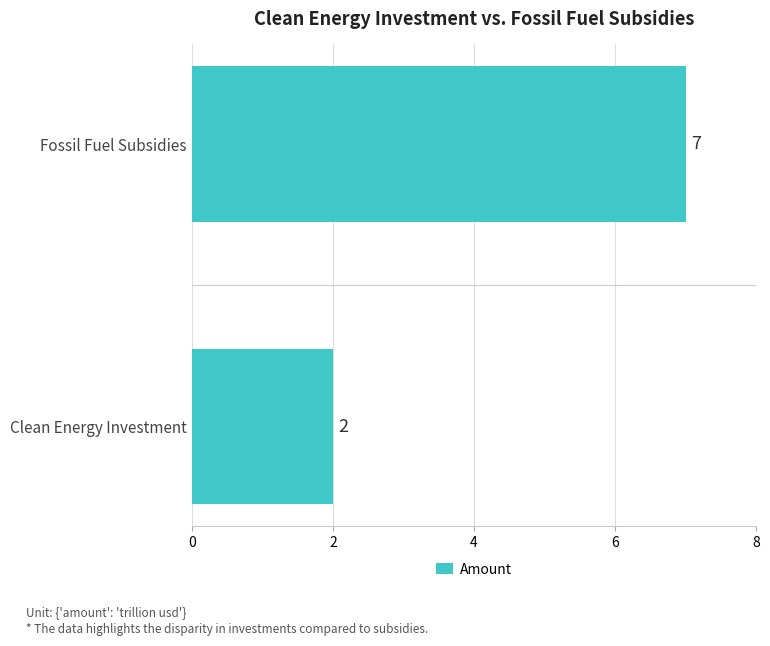

The chart shows a value of 3 at Clean Energy Investment. True or false?

False